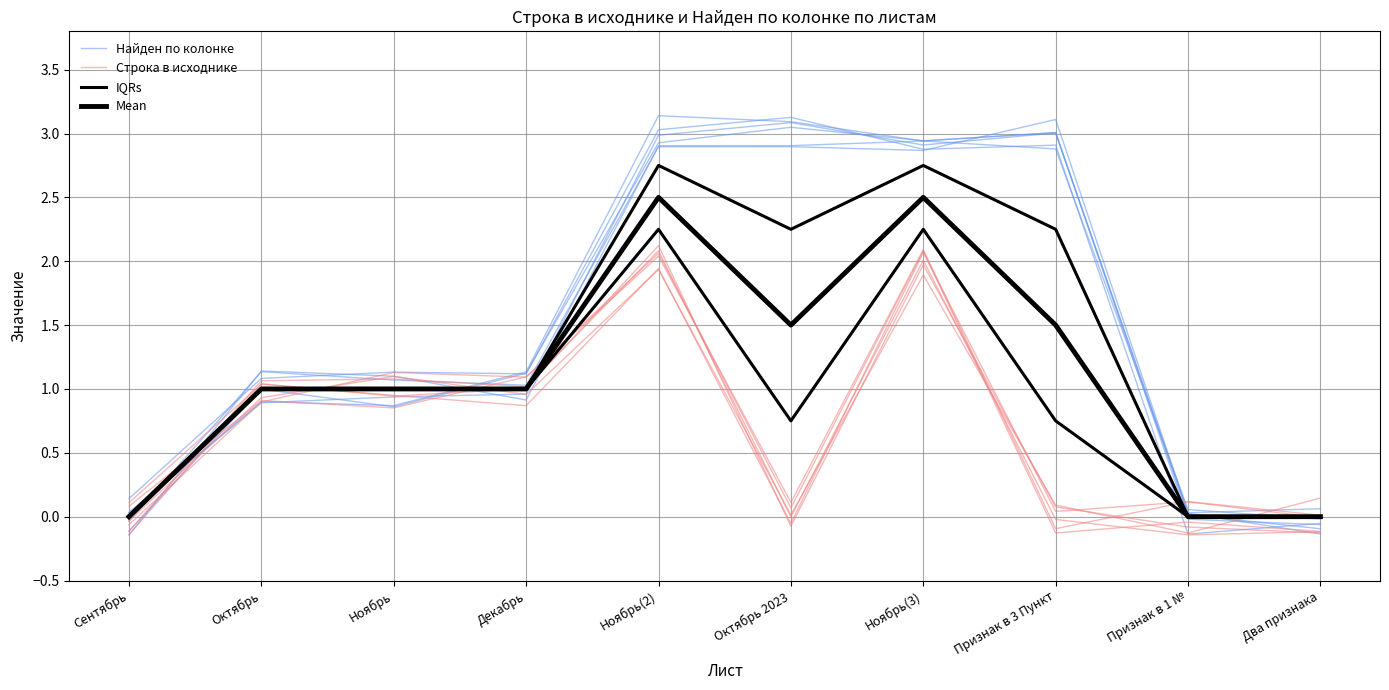

Rank the series at Декабрь from highest to lowest value.

Найден по колонке, IQRs, Mean, Строка в исходнике